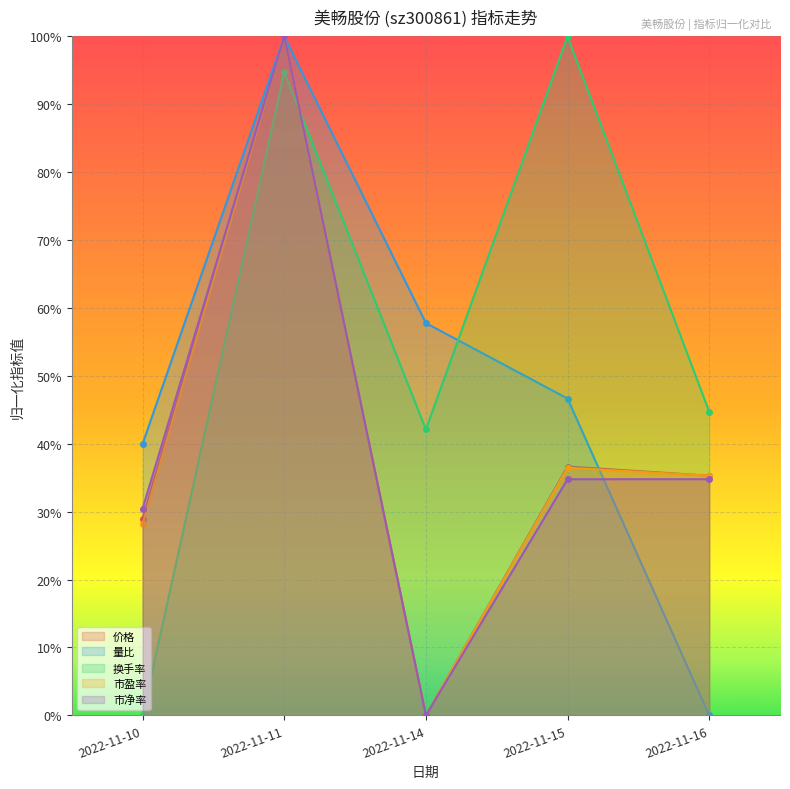

The 市盈率 series shows 0.6 at 2022-11-15. True or false?

False